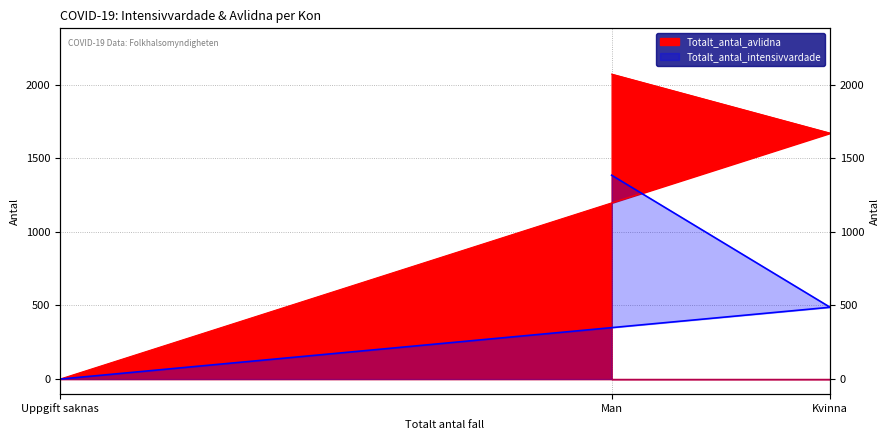

What is the difference between the Totalt_antal_avlidna values at Kvinna and Man?

401